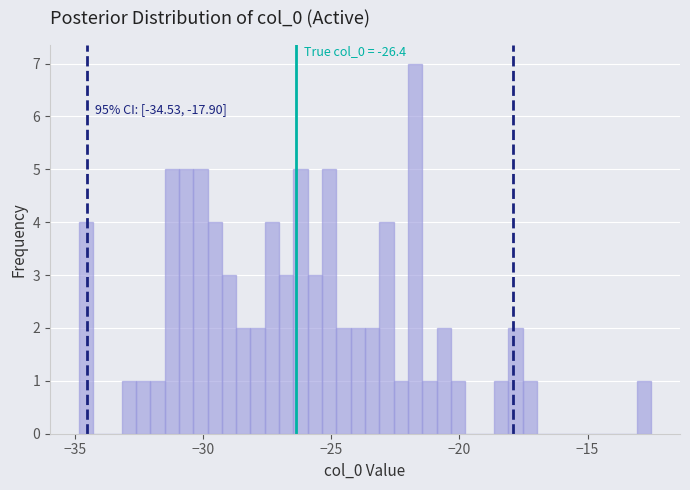

Read against the x-axis, roughly where is the centre of the tallest bar?

-21.5